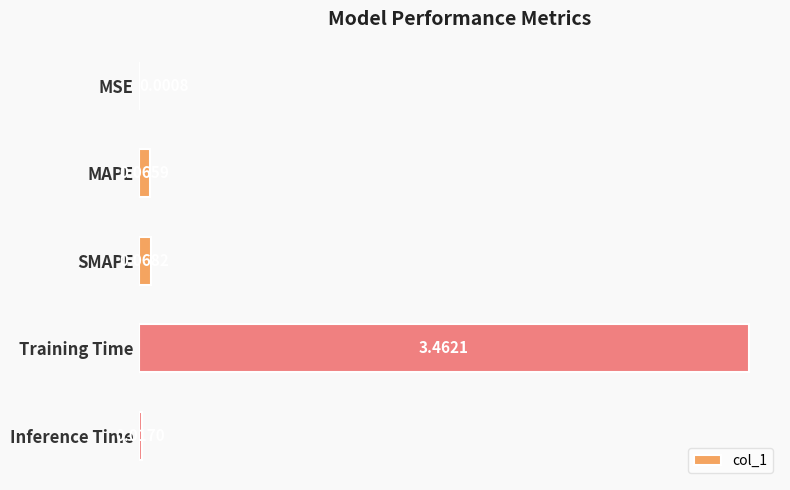

What is the change in value from MAPE to Training Time?

+3.4